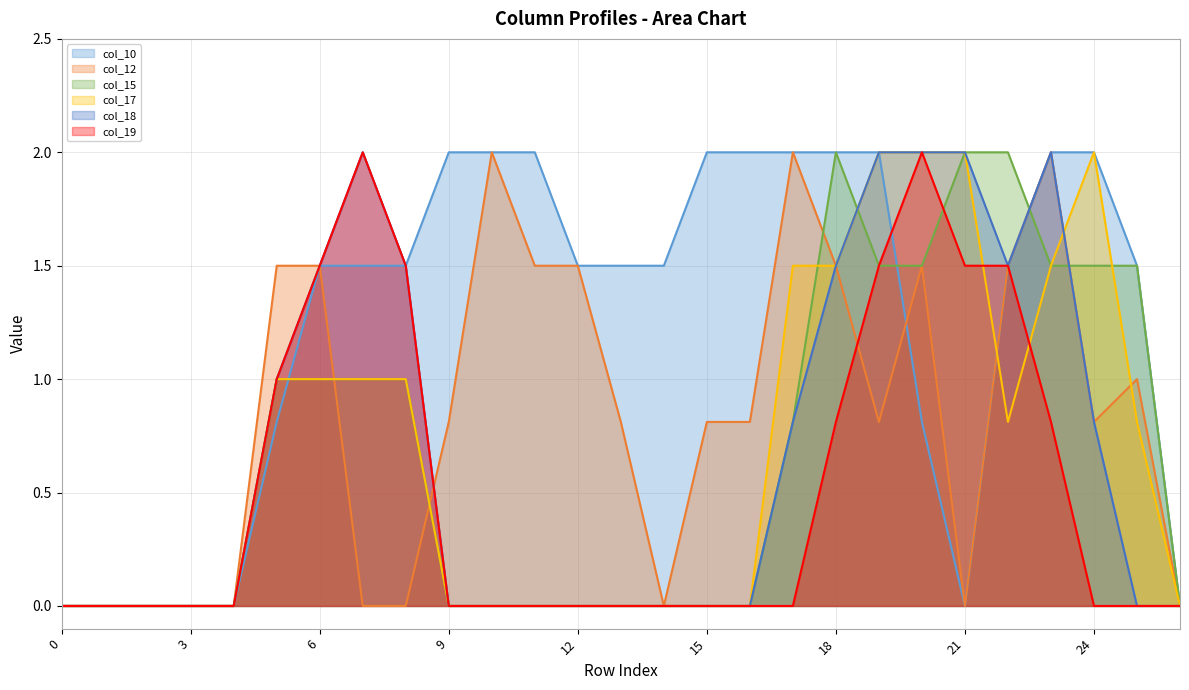

At which label is col_18 closest to 1?

5